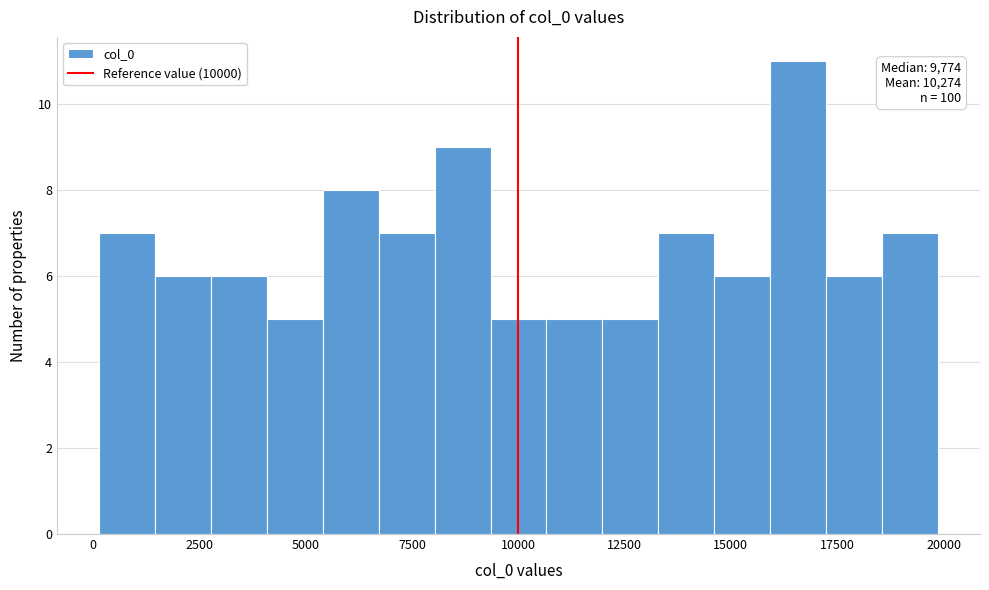

Around what value on the x-axis is the tallest bar? Give the approximate position of its centre, as read against the axis.

16500